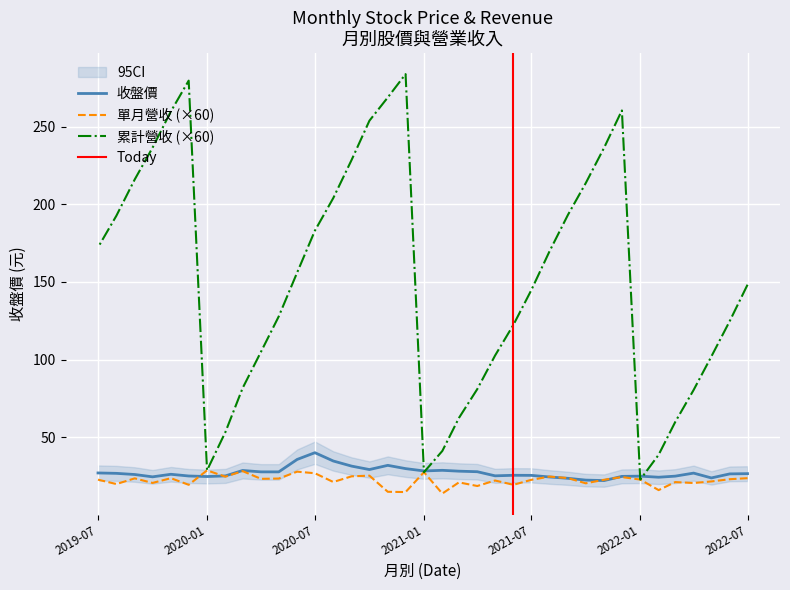

Does the chart display data point markers on the line(s)?

No